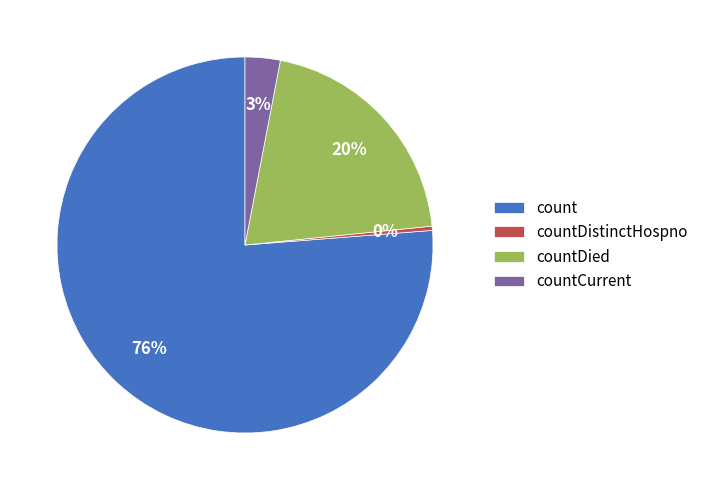

Which slice is the largest?

count